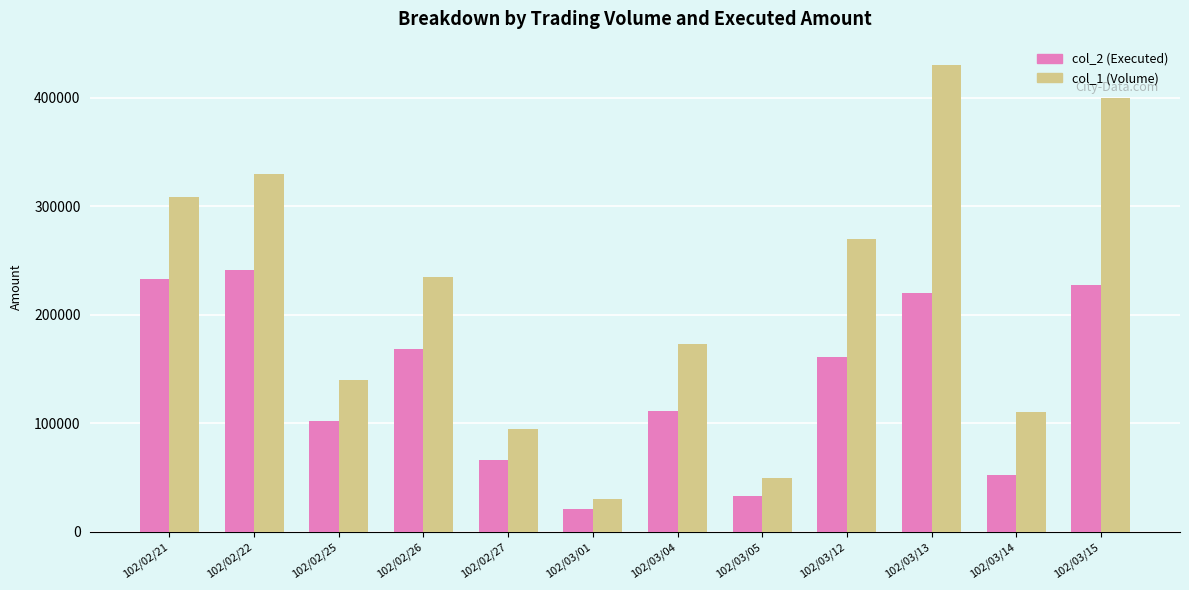

At which category is the sum across all series the highest?

102/03/13